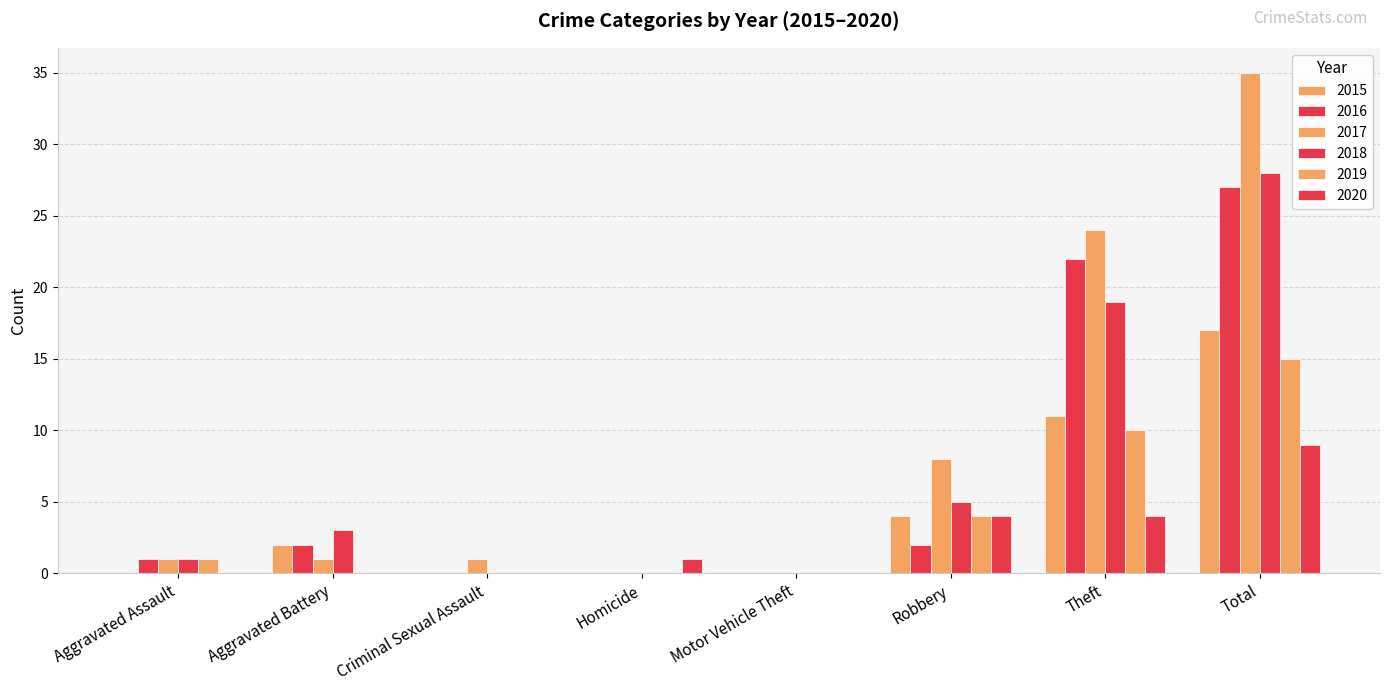

What position from the left is Total?

8